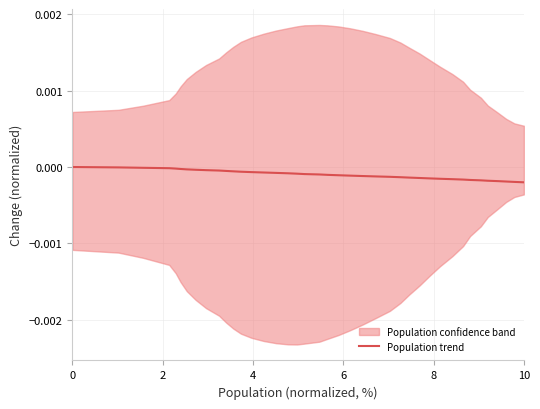

How many data points are less than 0?

39